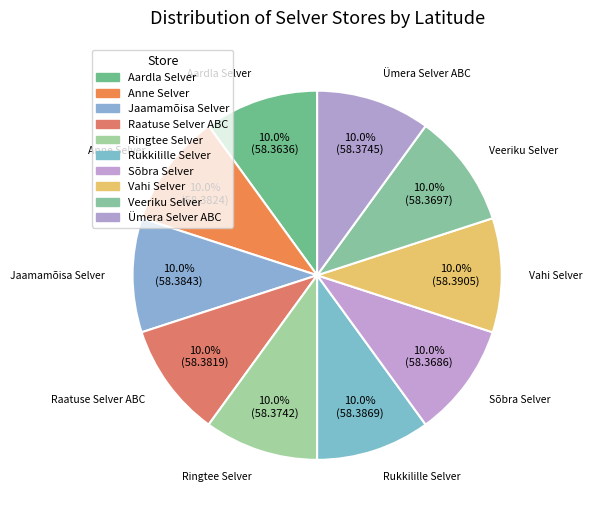

Count the number of slices in the pie.

10